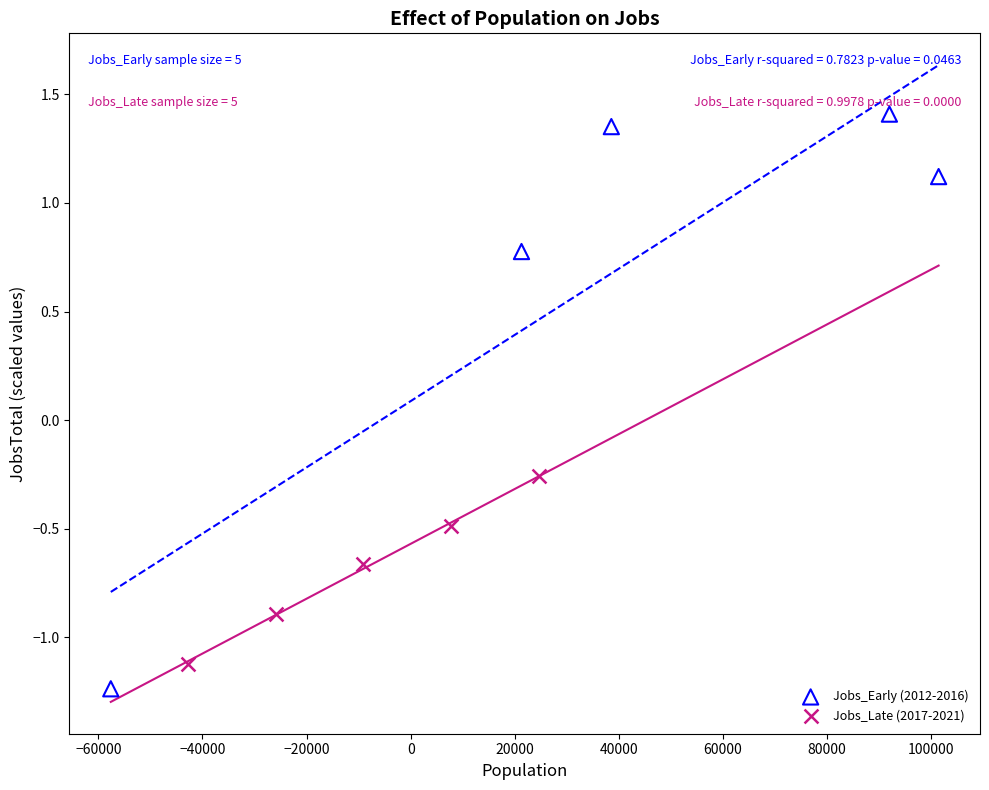

Which series contains the highest Y value?

Jobs_Early (2012-2016)